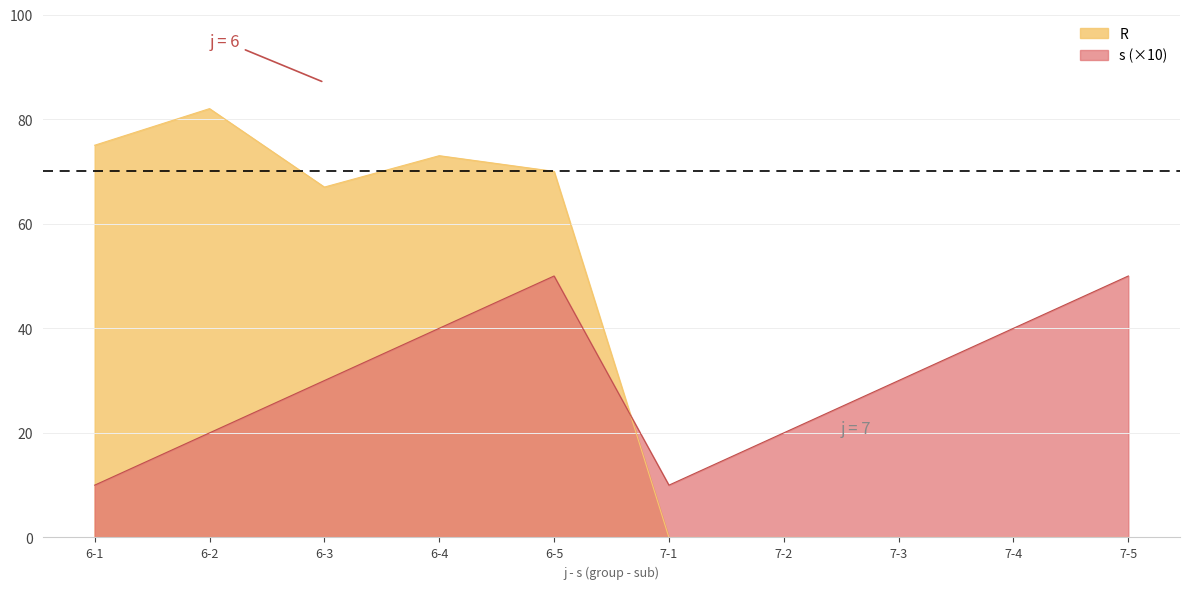

What is the difference between the s values at 7-5 and 7-2?

30